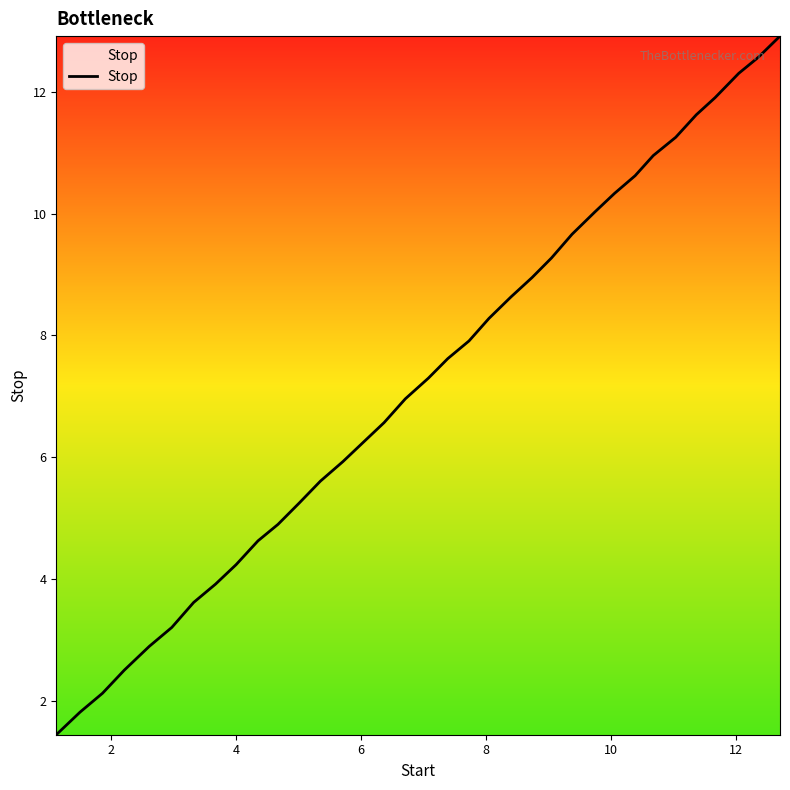

What is the greatest value displayed?

12.9